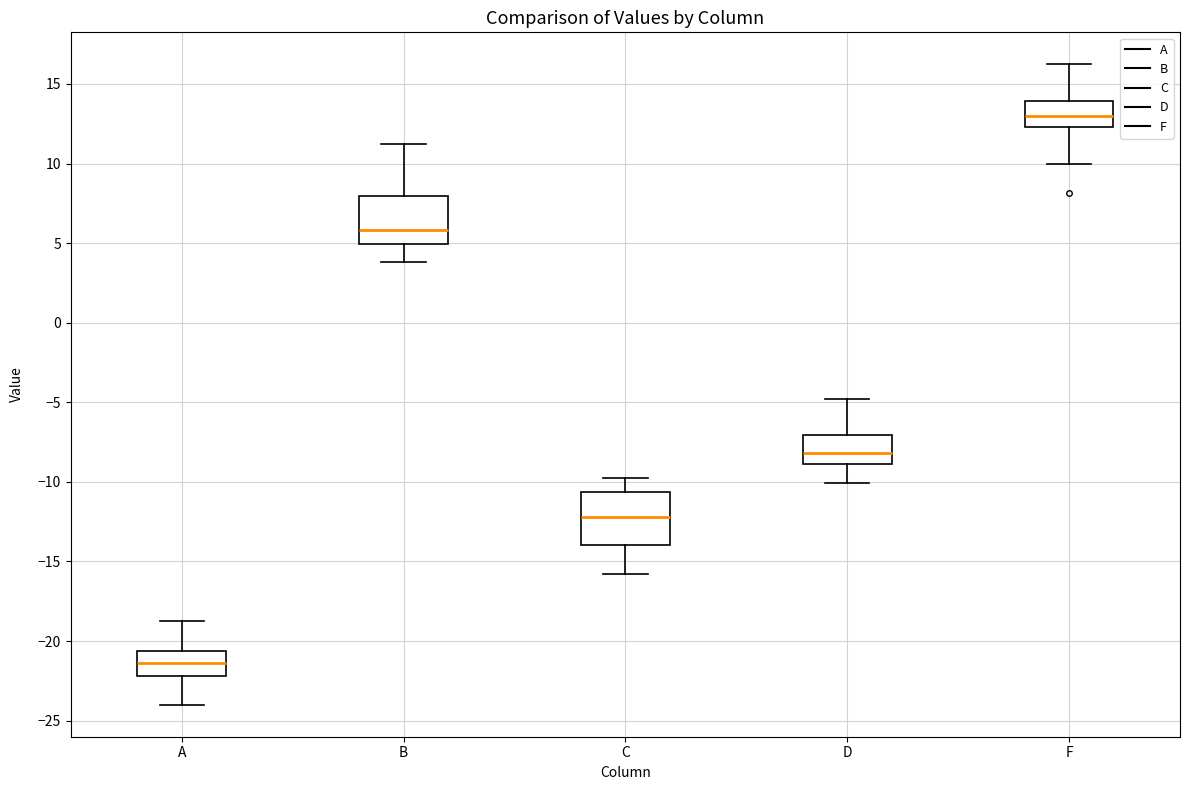

Which box has the lowest median line?

A